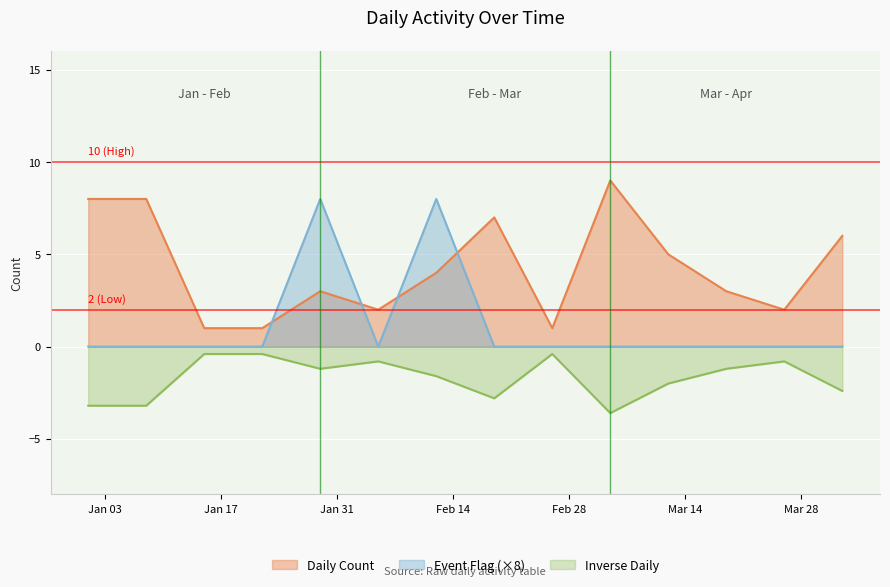

Where is the first local maximum for Daily Count?

2023-01-29